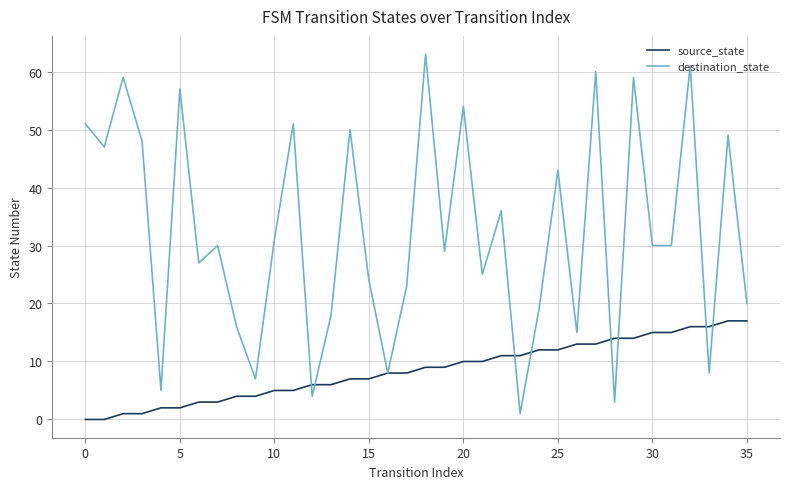

What is the maximum value for destination_state?

63